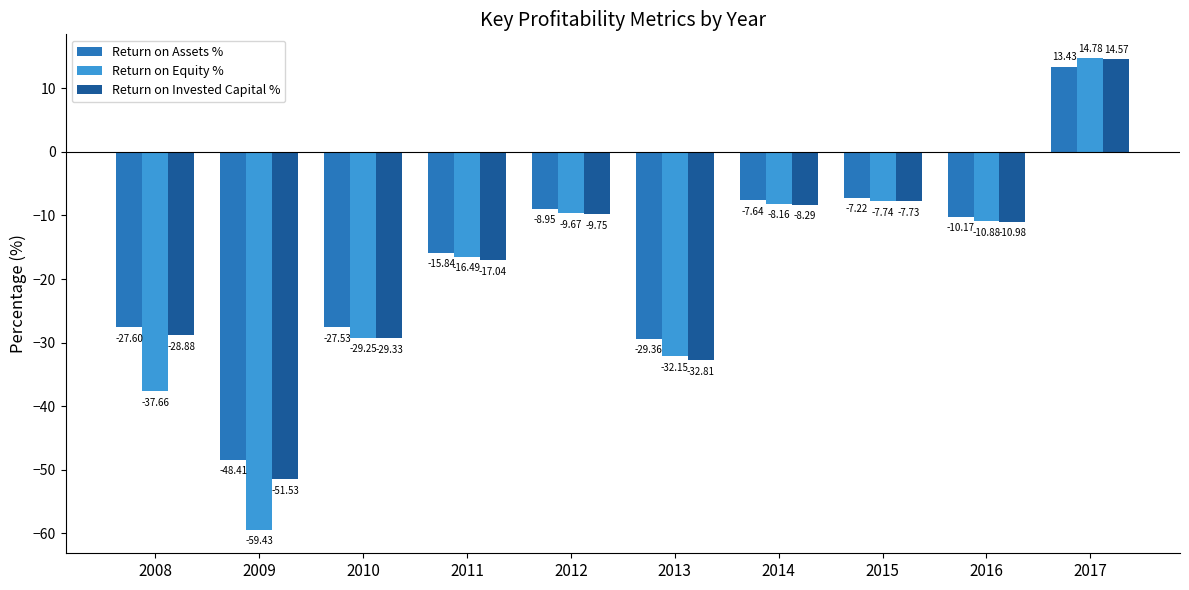

What is the average value of the Return on Equity % series?

-19.7